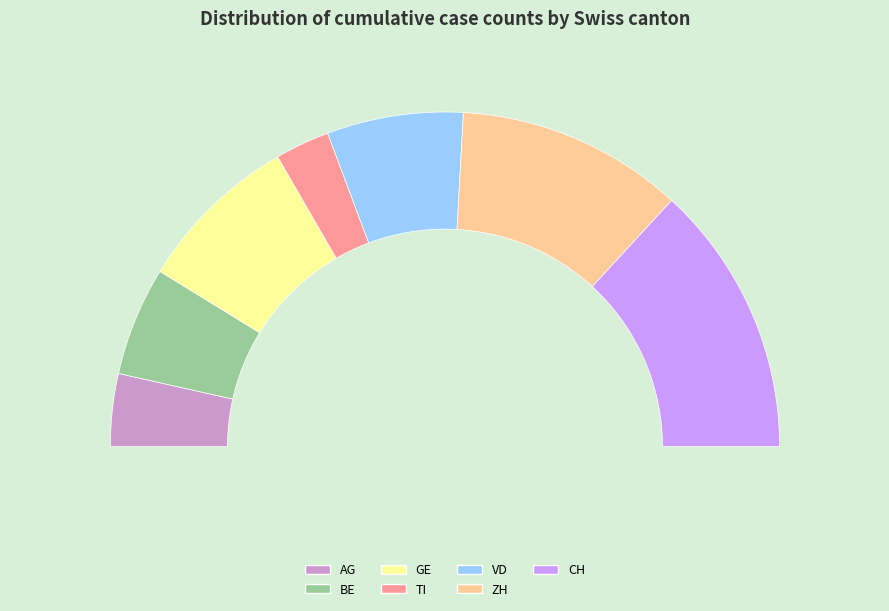

Which has a higher value, GE or BE?

GE